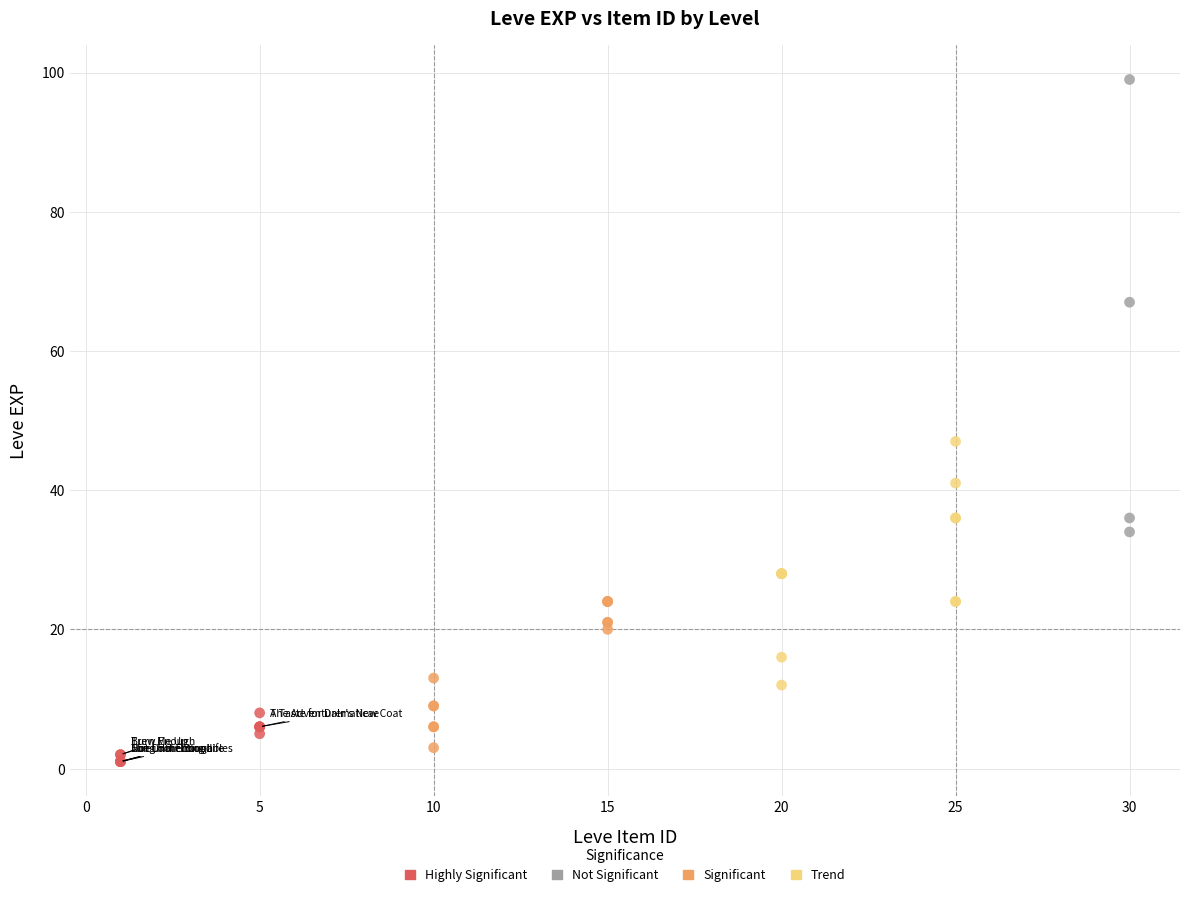

Which series has the largest Y range (max minus min)?

Not Significant